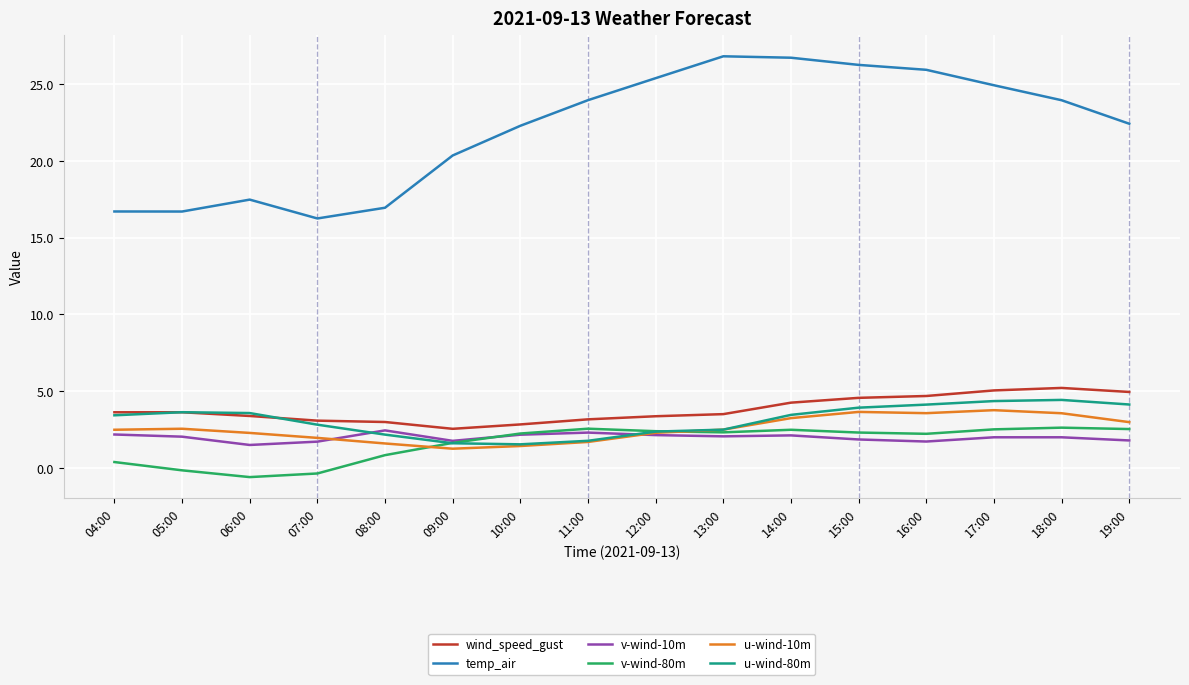

Does the chart display data point markers on the line(s)?

No